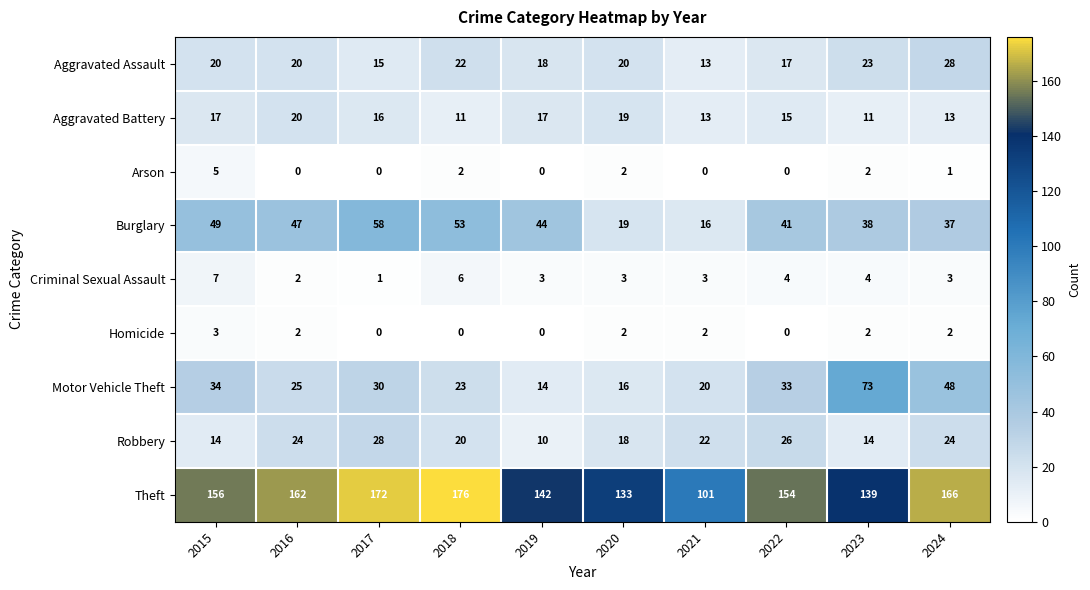

How many data points in Arson are less than 1?

5